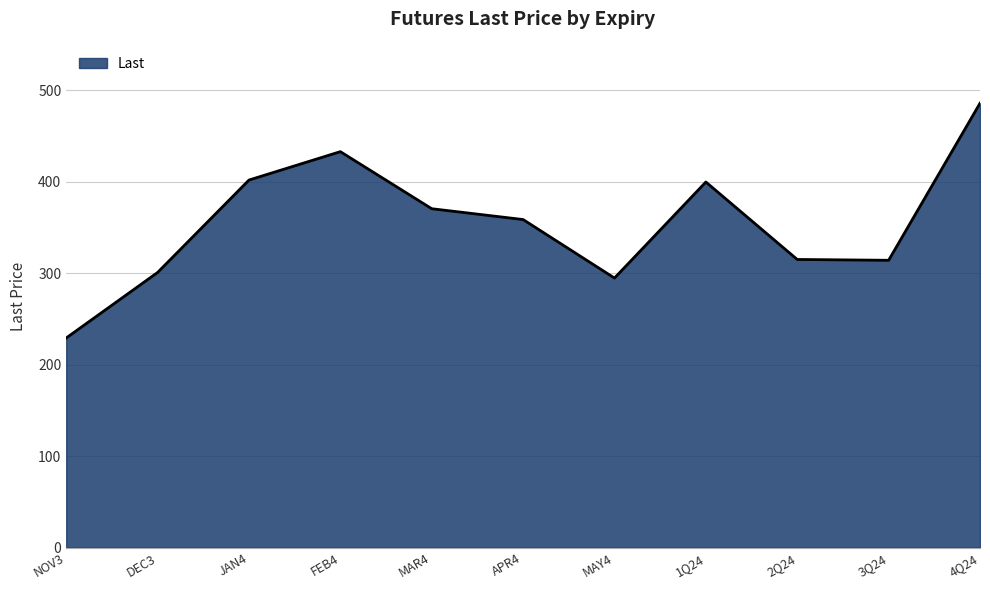

Does the chart have visible grid lines?

Yes